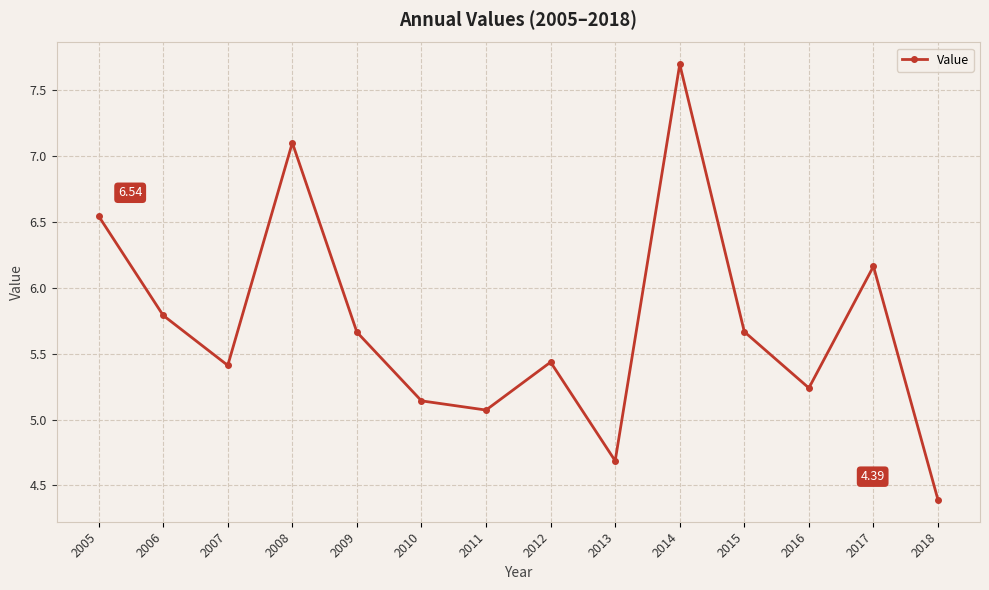

How many points are higher than both their immediate neighbors (excluding endpoints)?

4